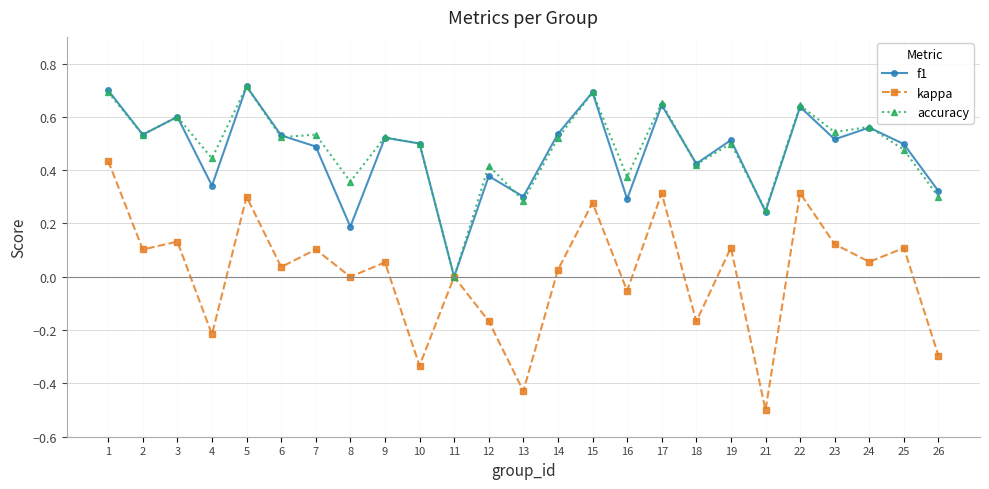

Which series has the largest total across all categories?

accuracy